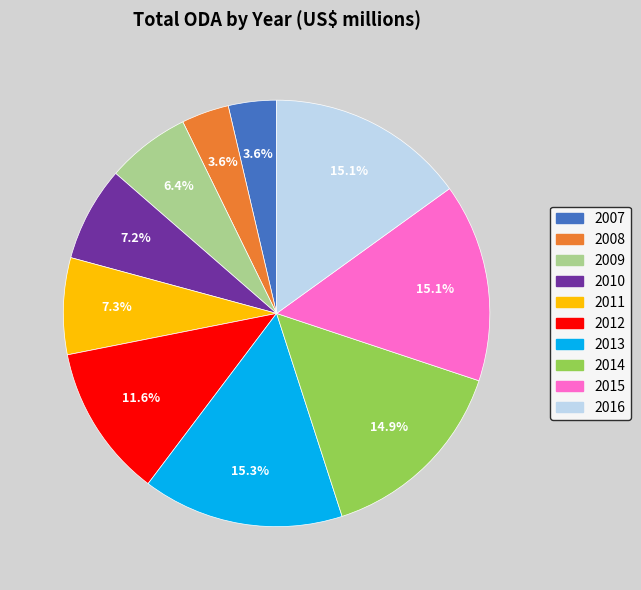

What percentage is NOT represented by 2015?

84.9%